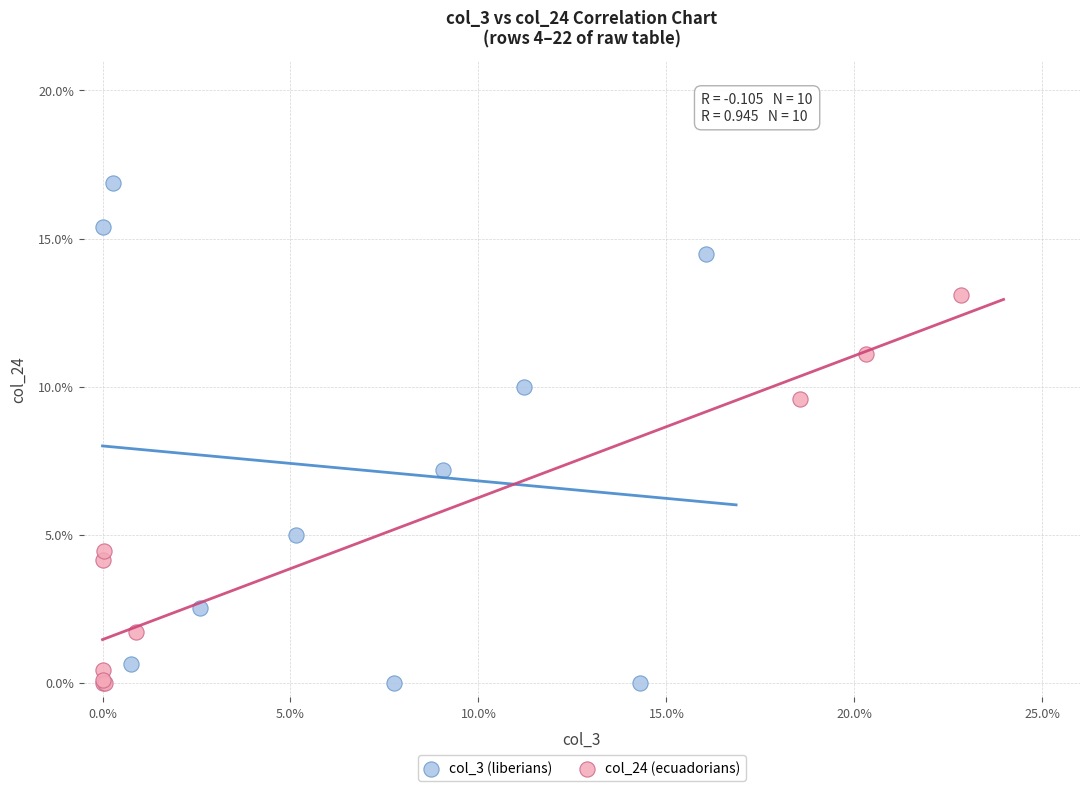

Which series has the largest Y range (max minus min)?

col_3 (liberians)